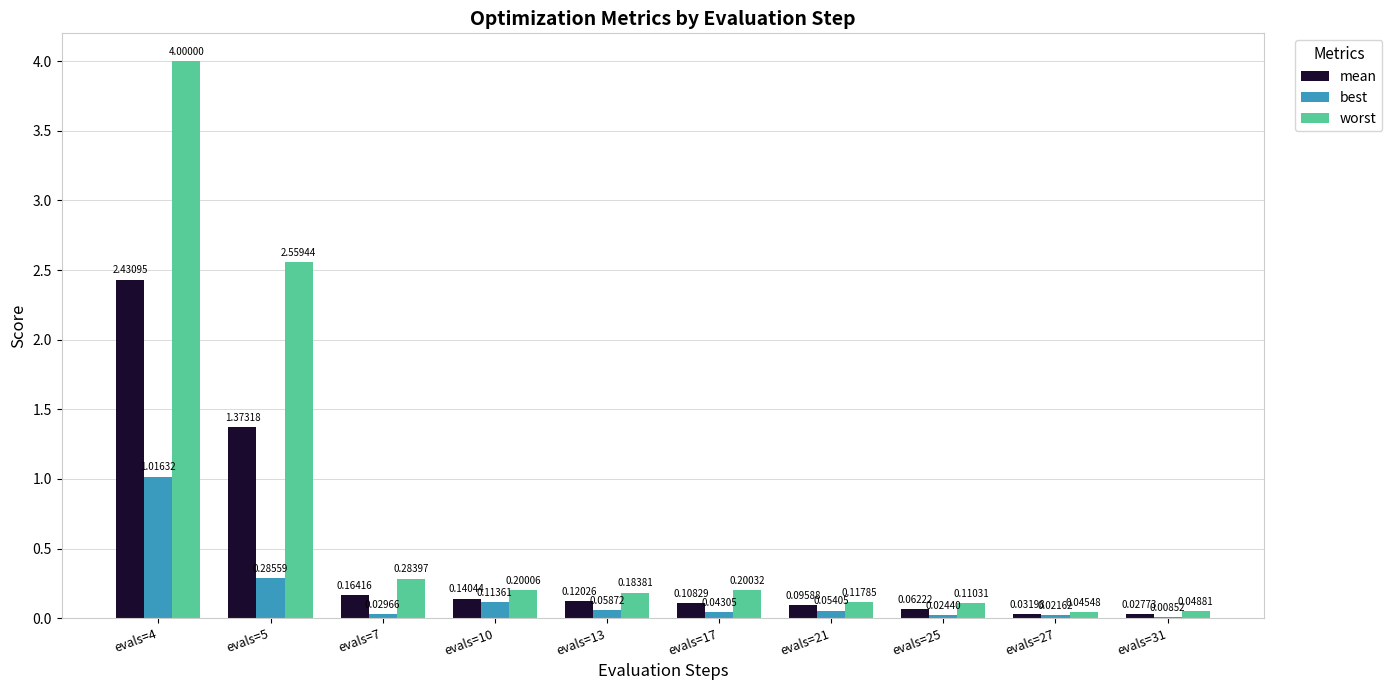

Which series has the largest total across all categories?

worst